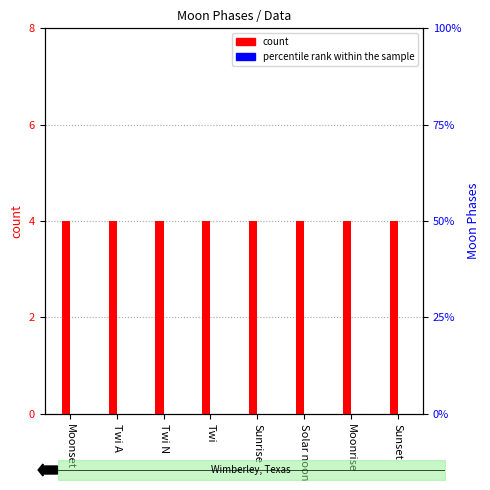

At which category is the sum across all series the highest?

Moonset